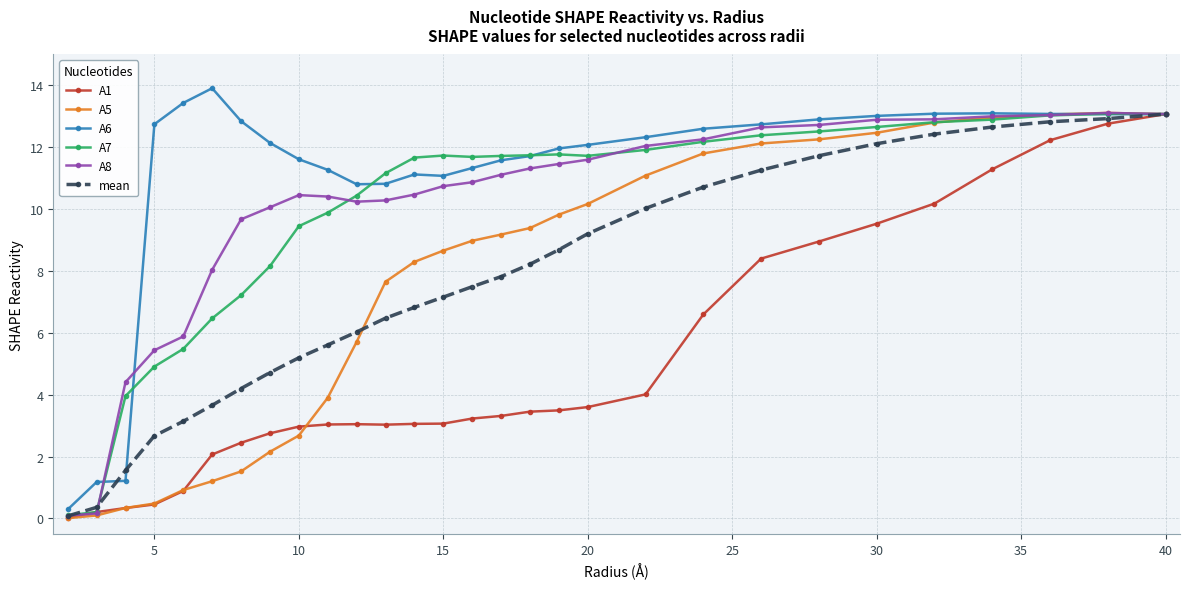

How many data points in A7 are less than 11?

11